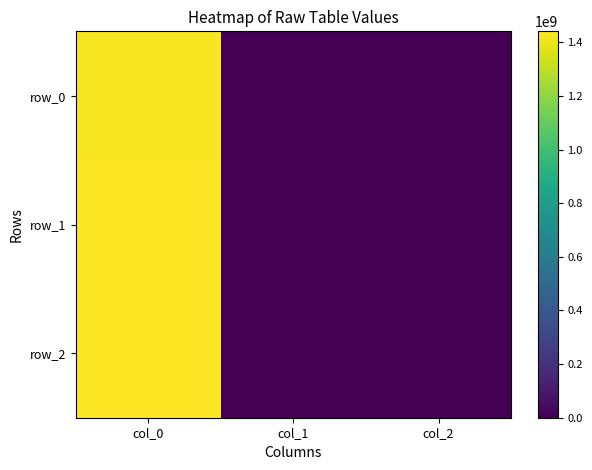

Which category has the highest value across all series?

col_0